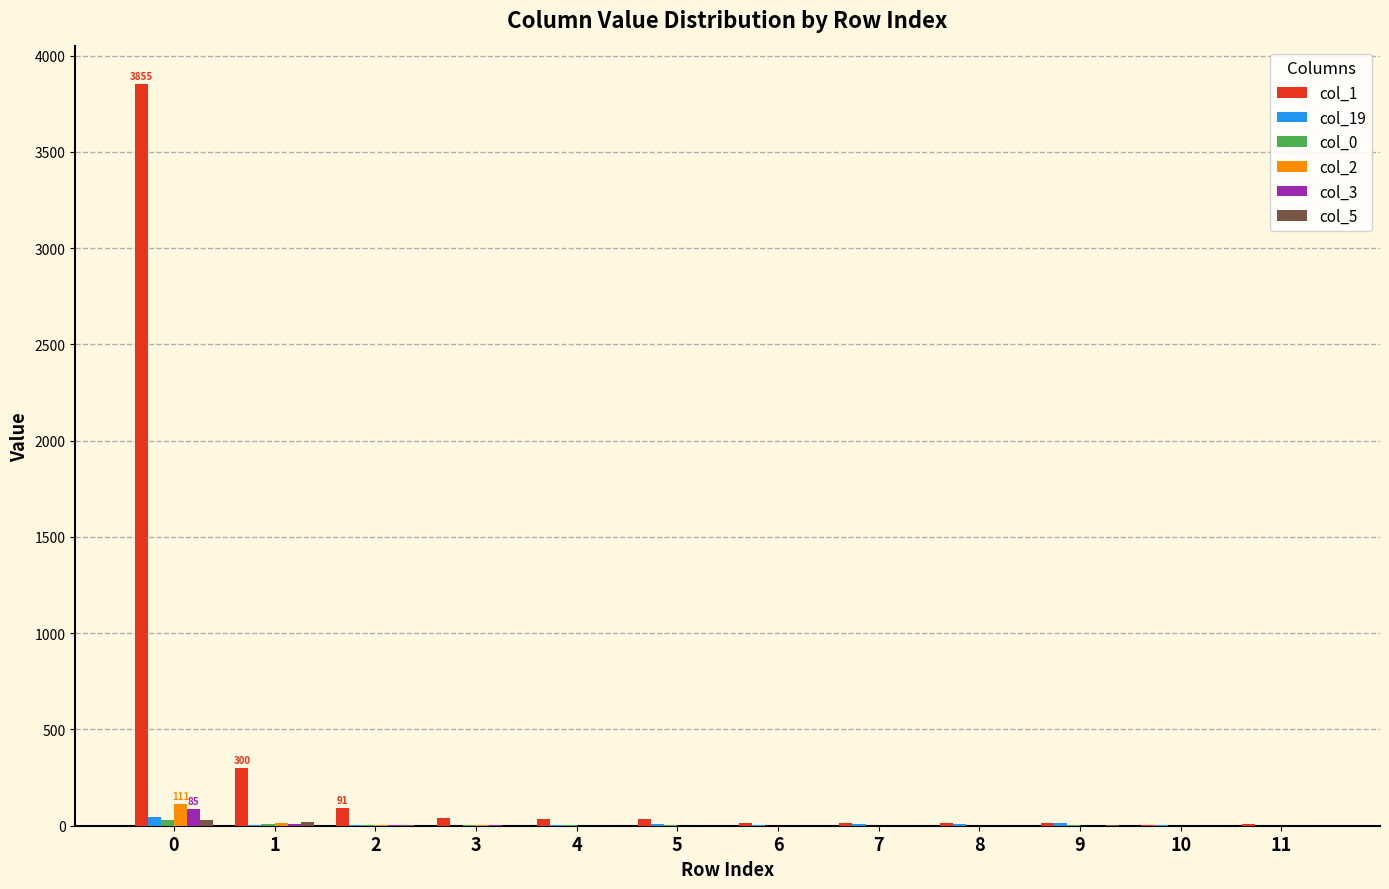

Count the number of data series in this chart.

6